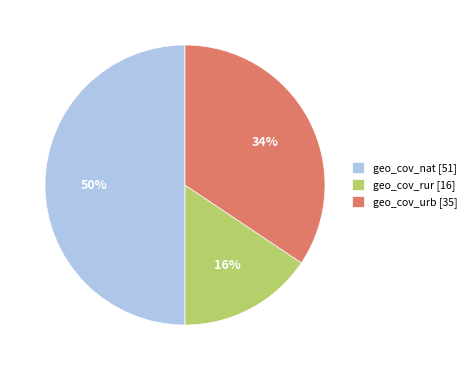

Which category has the biggest portion of the pie?

geo_cov_nat